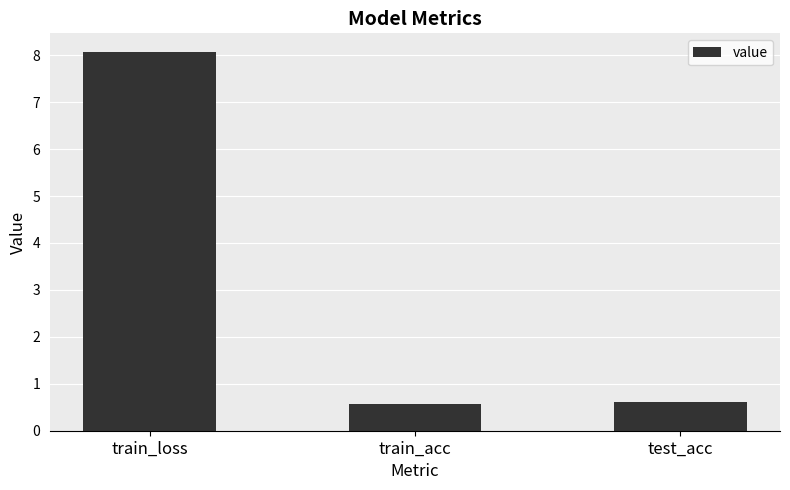

What is the smallest value displayed?

0.6